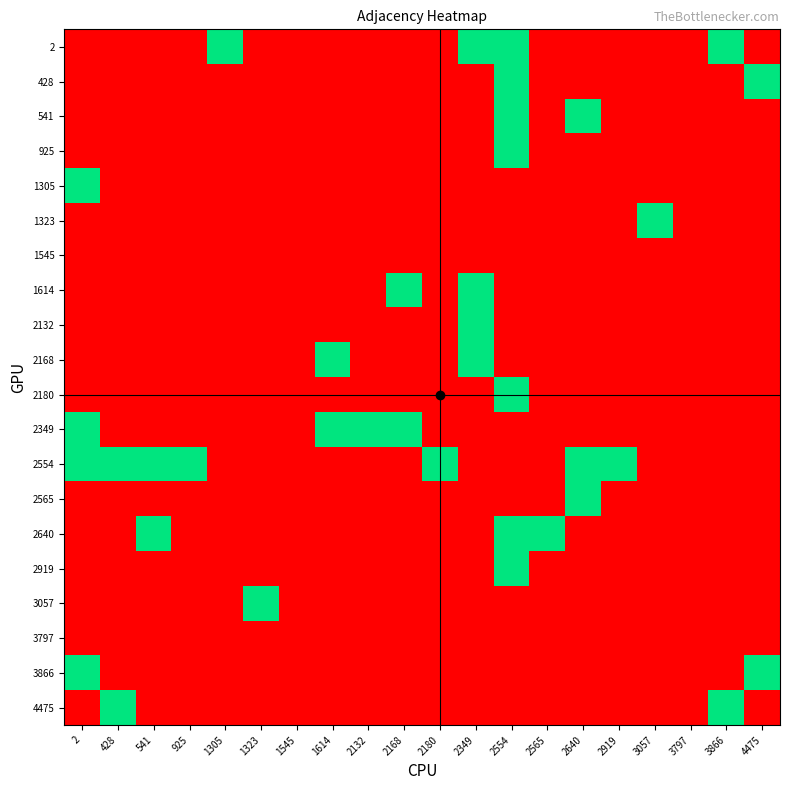

What is the spread (max minus min) of values at 1614?

1